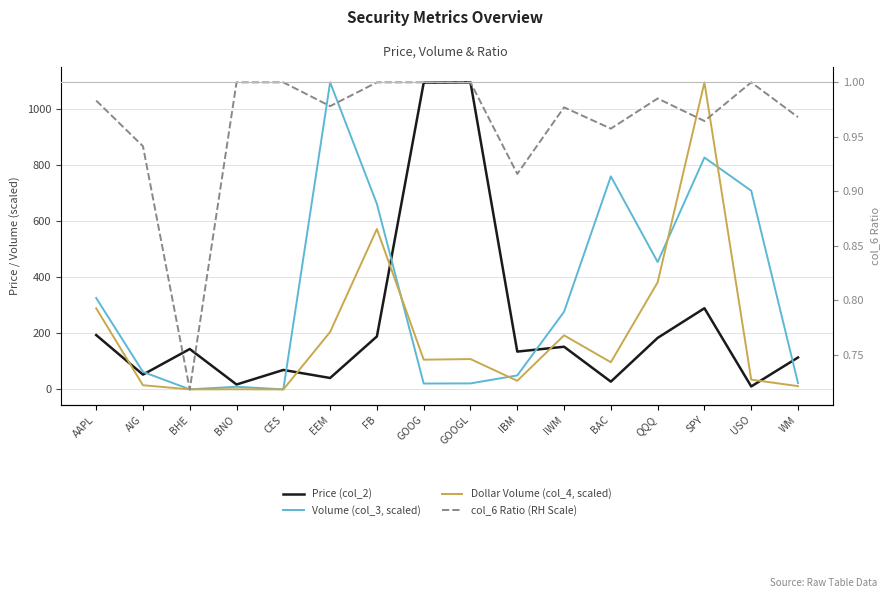

What is the sum of the Volume (col_3, scaled) values at USO and BHE?

708.5